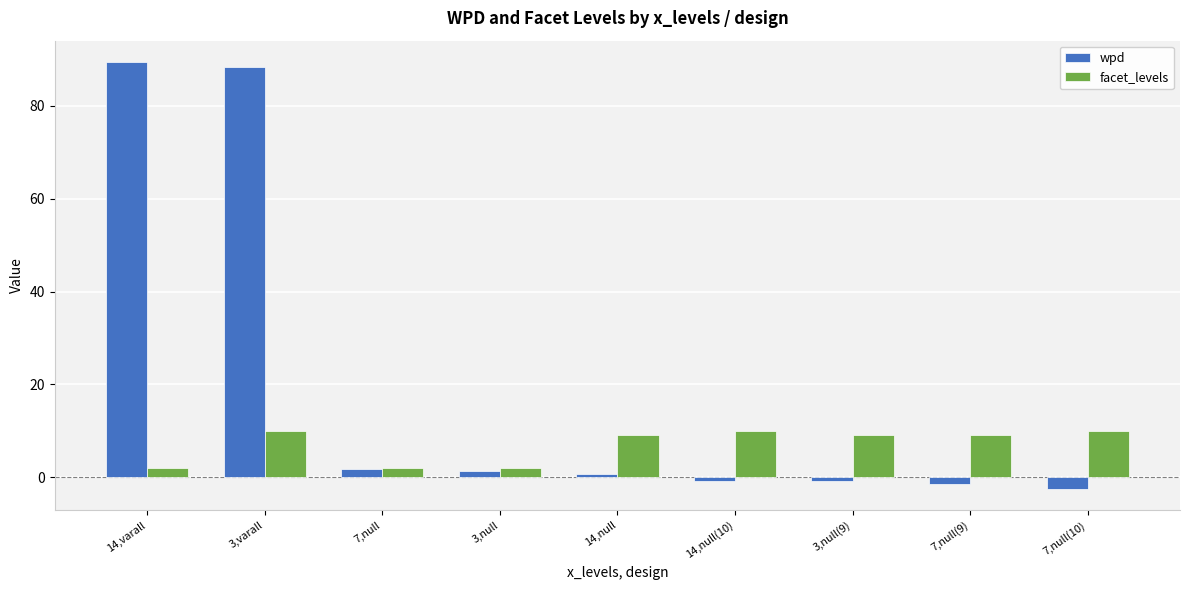

How many data points in wpd are above 0?

5